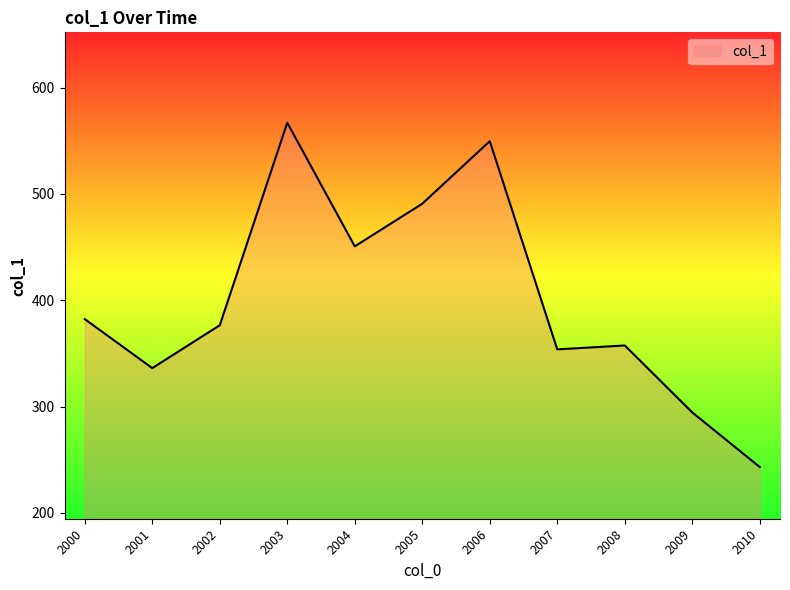

Which category has the lowest value across all series?

2010